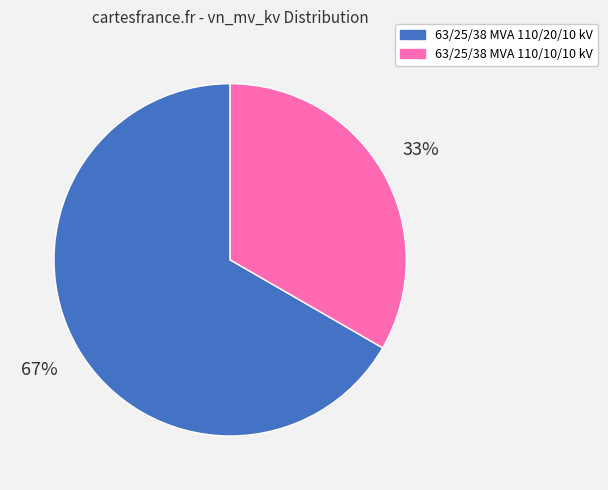

What is the majority slice?

63/25/38 MVA 110/20/10 kV